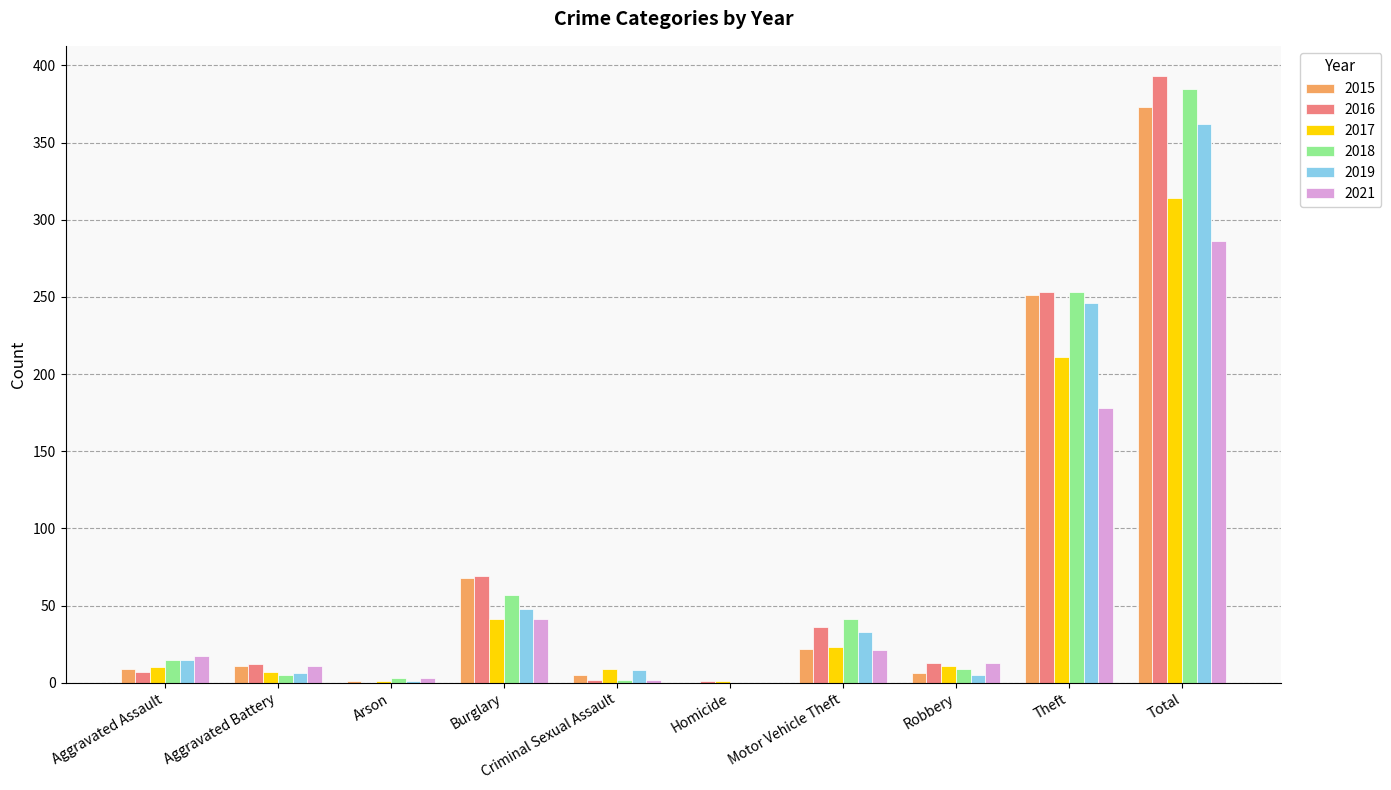

How many categories are shown in the chart?

10